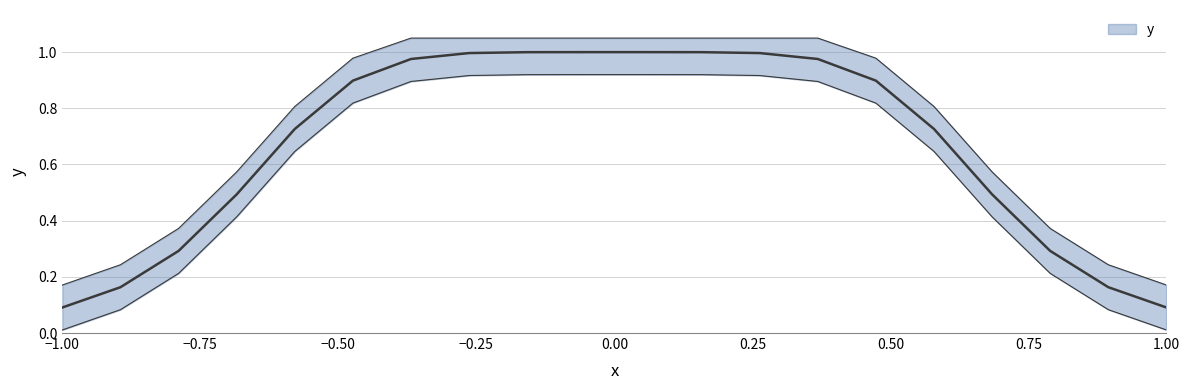

What is the greatest value displayed?

1.0